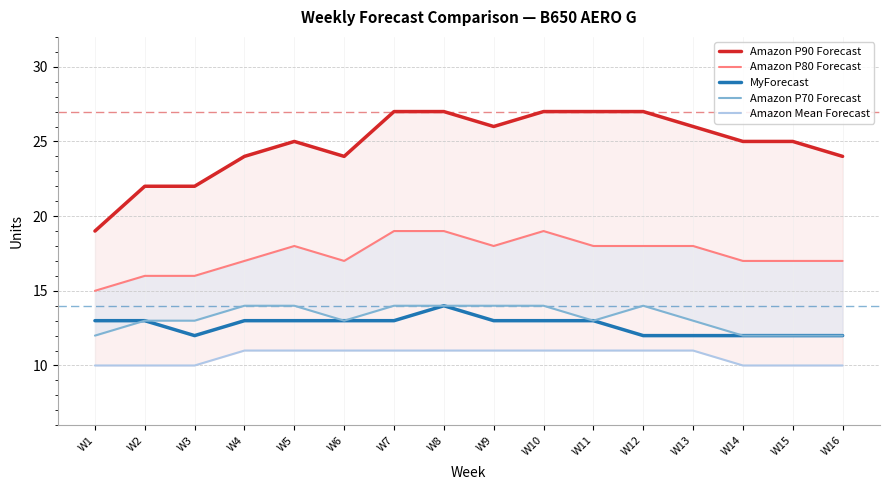

What is the value of the Amazon P80 Forecast point at the 8th from the left?

19